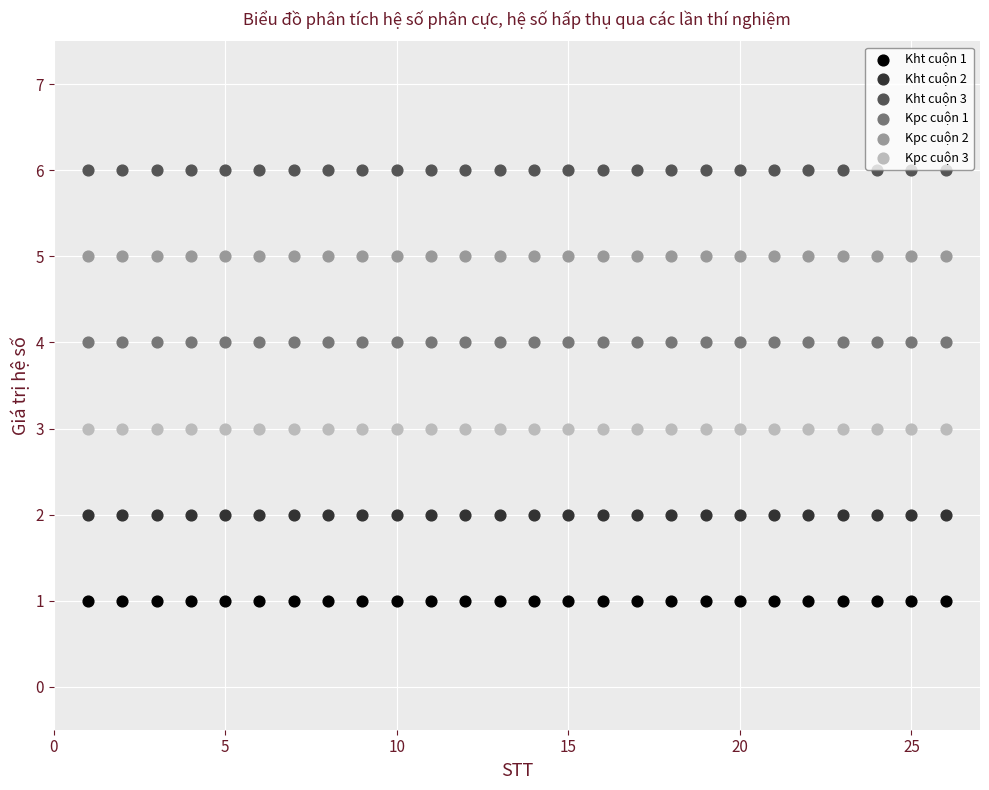

Which series reaches the maximum Y coordinate?

Kht cuộn 3